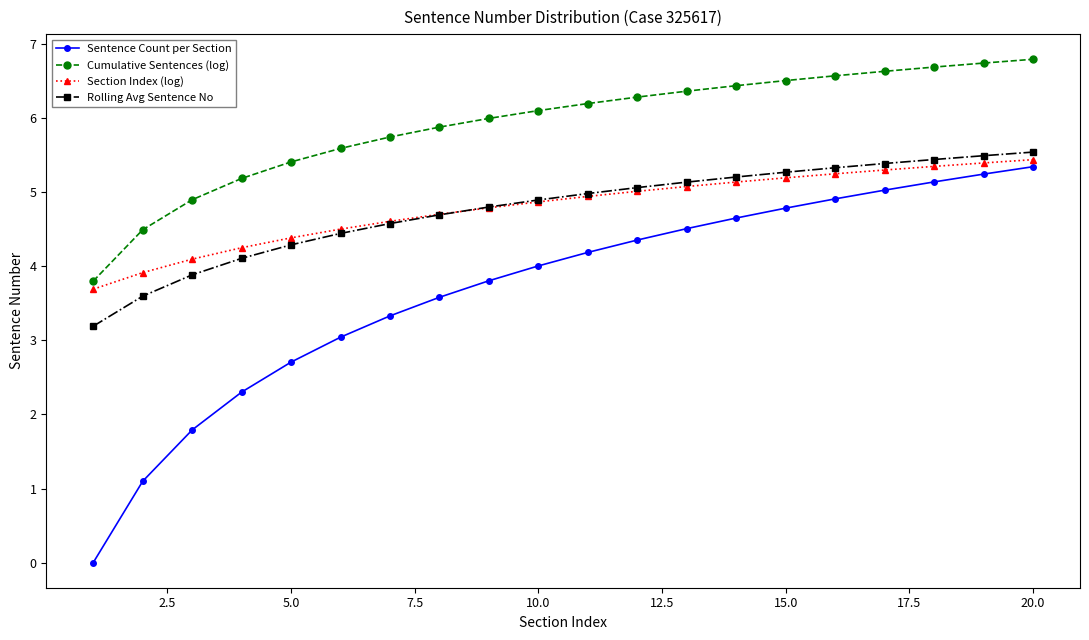

Which series has the largest total across all categories?

Cumulative Sentences (log)